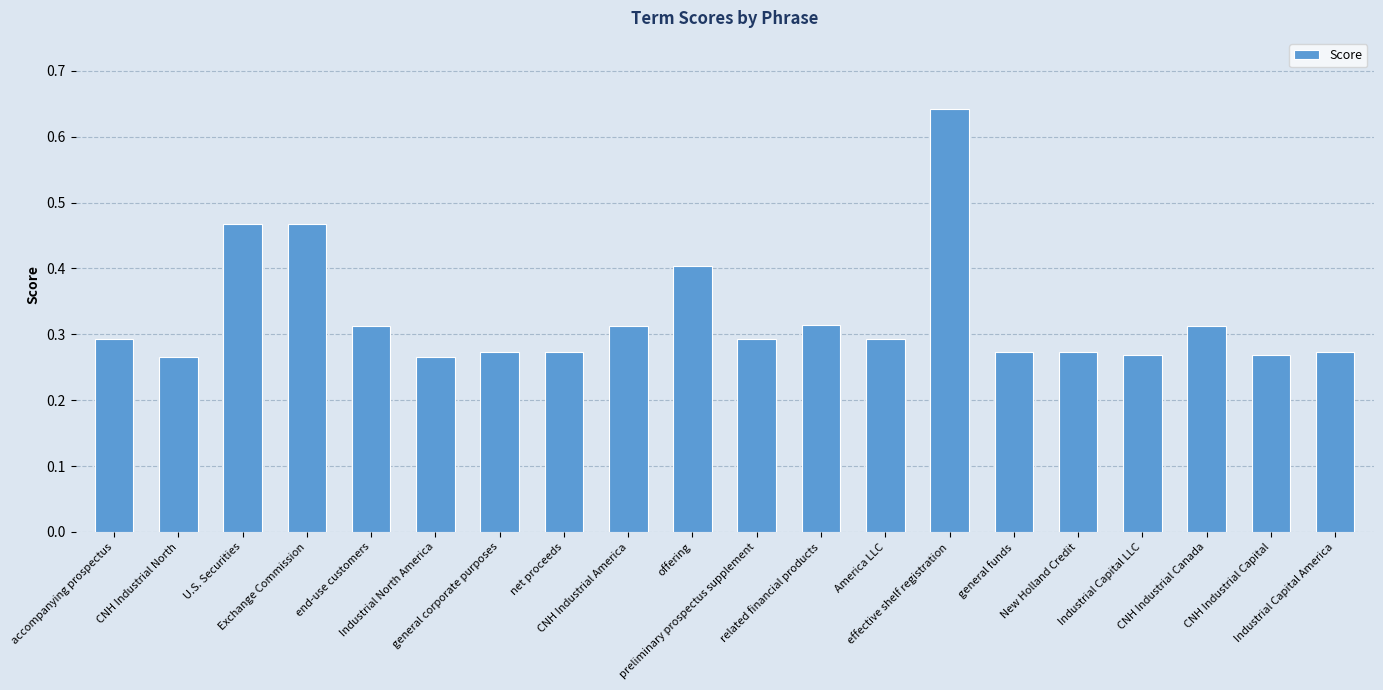

Count the values in the range 0 to 1.

20